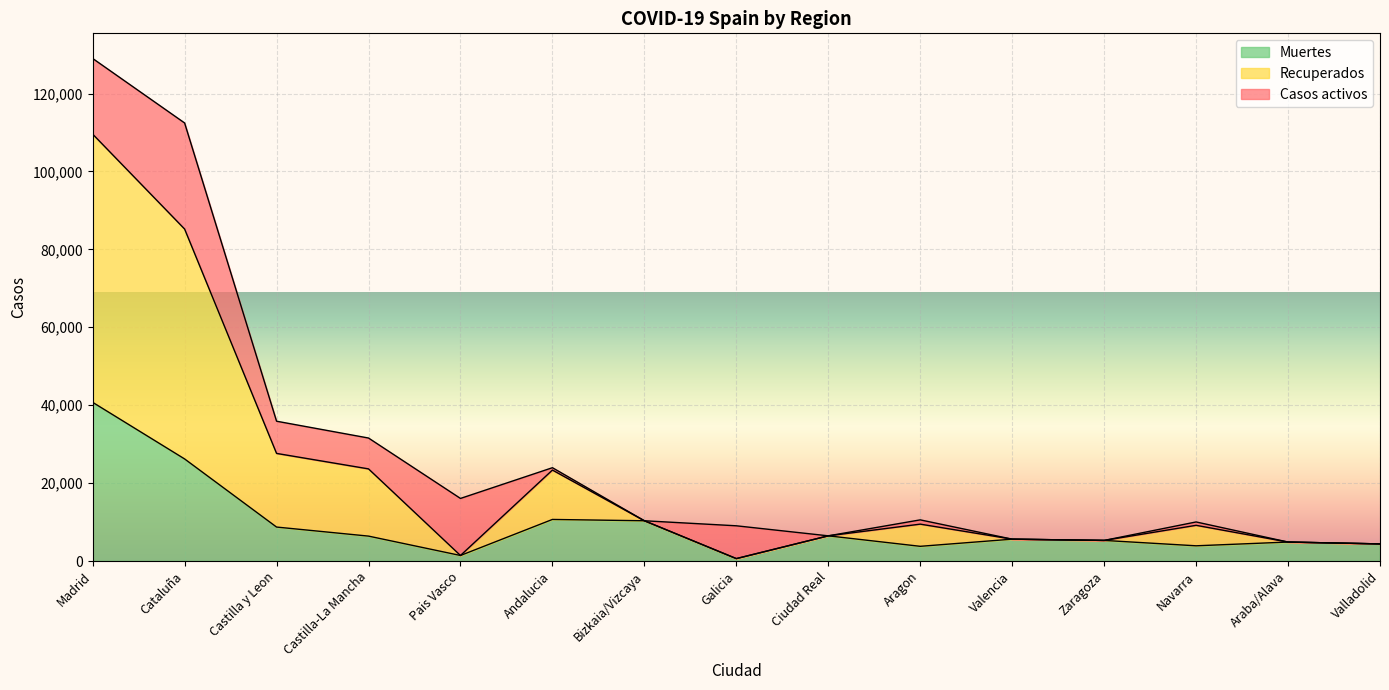

What is the total value across all series at Valencia?

5609